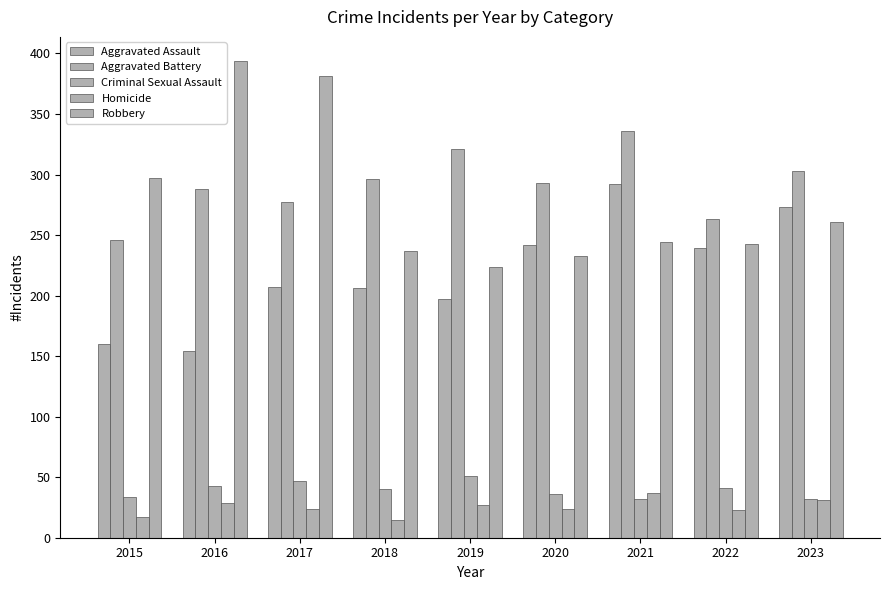

Count the number of categories in the chart.

9